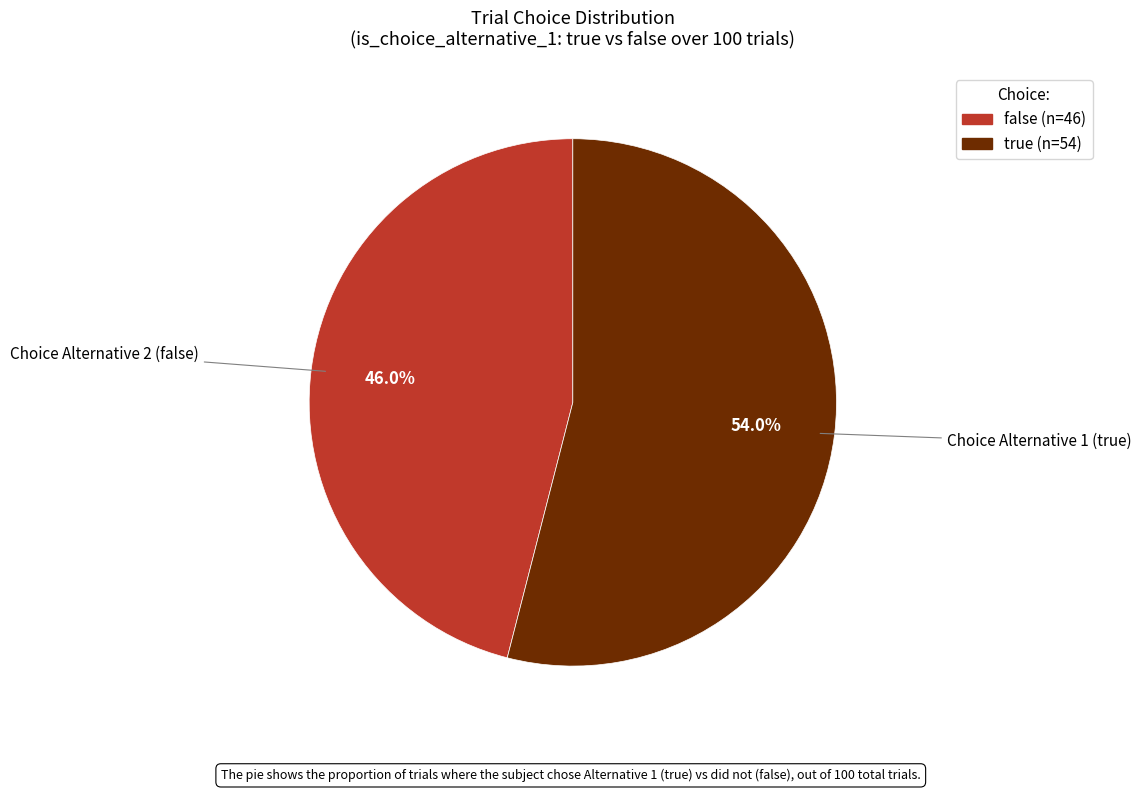

To the nearest percent, what is the combined percentage of false and true?

100%